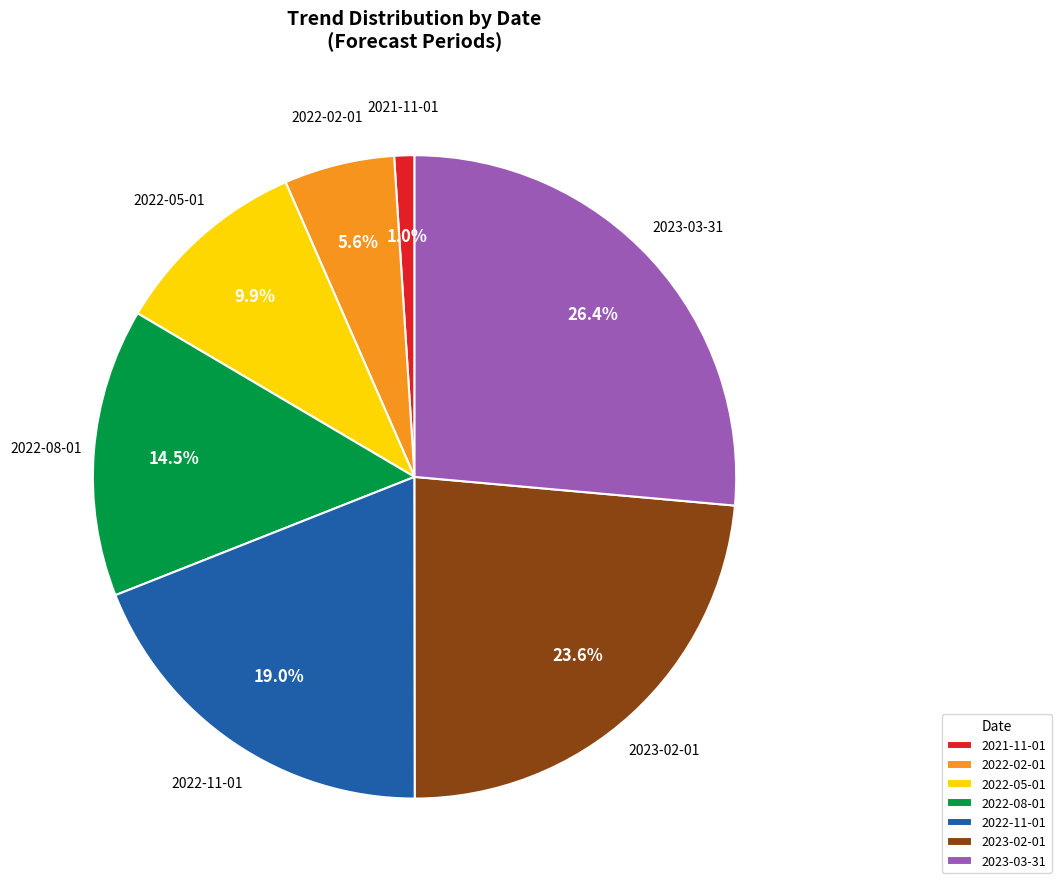

What percentage is the 2021-11-01 slice, to the nearest percent?

1%